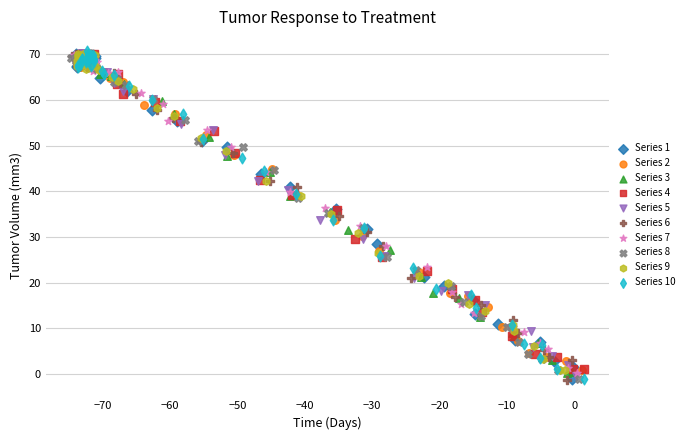

What are all the series names shown in the legend?

Series 1, Series 2, Series 3, Series 4, Series 5, Series 6, Series 7, Series 8, Series 9, Series 10